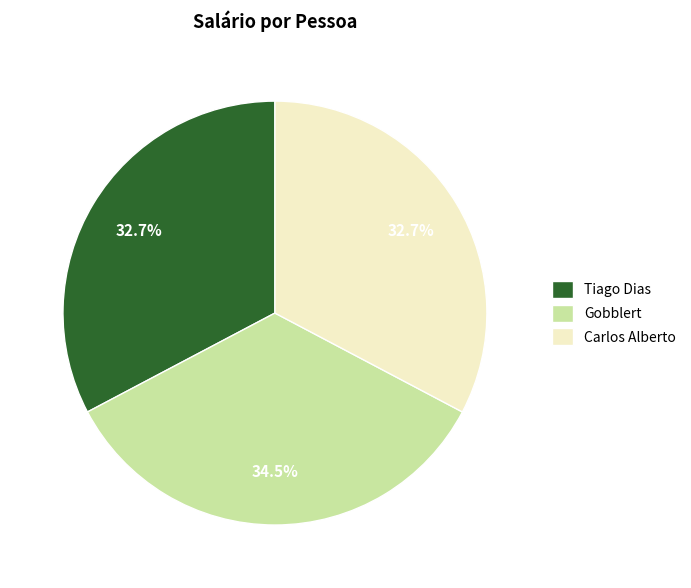

What percentage is the Carlos Alberto slice, to the nearest percent?

33%